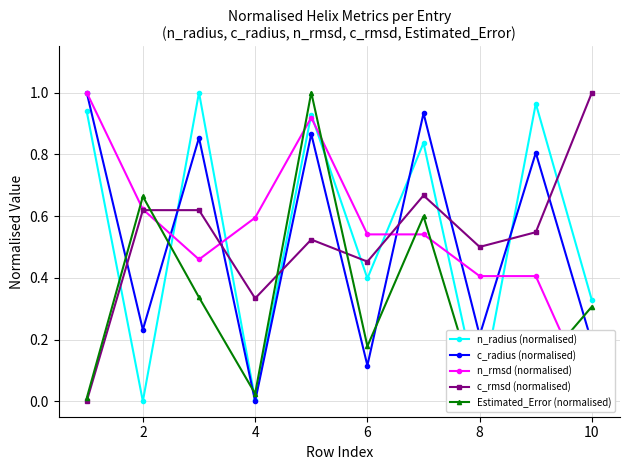

Is this an area chart (filled region under the line)?

No